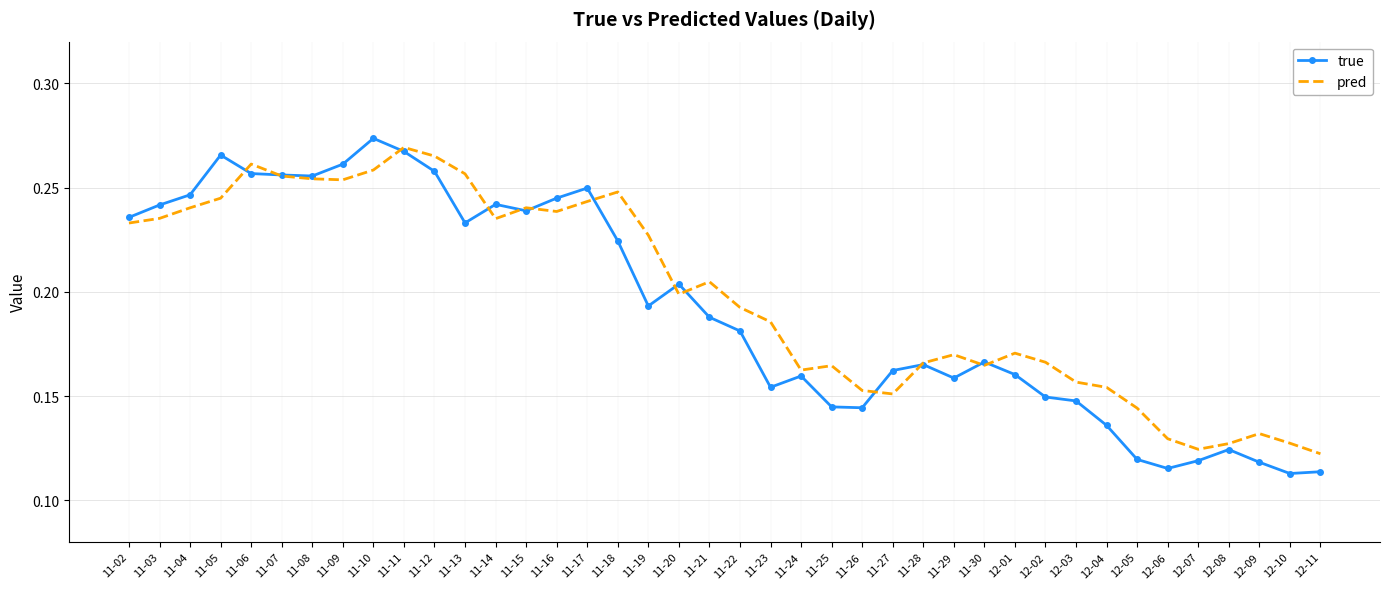

Which series has the widest spread of values?

true